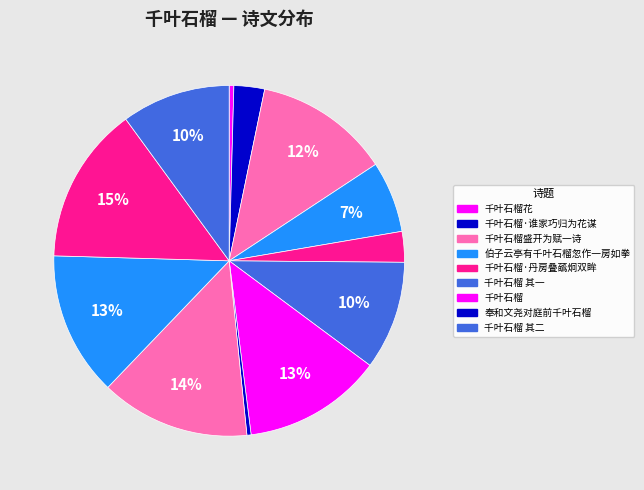

To the nearest percent, what is the difference between the largest and smallest slice percentages?

14%